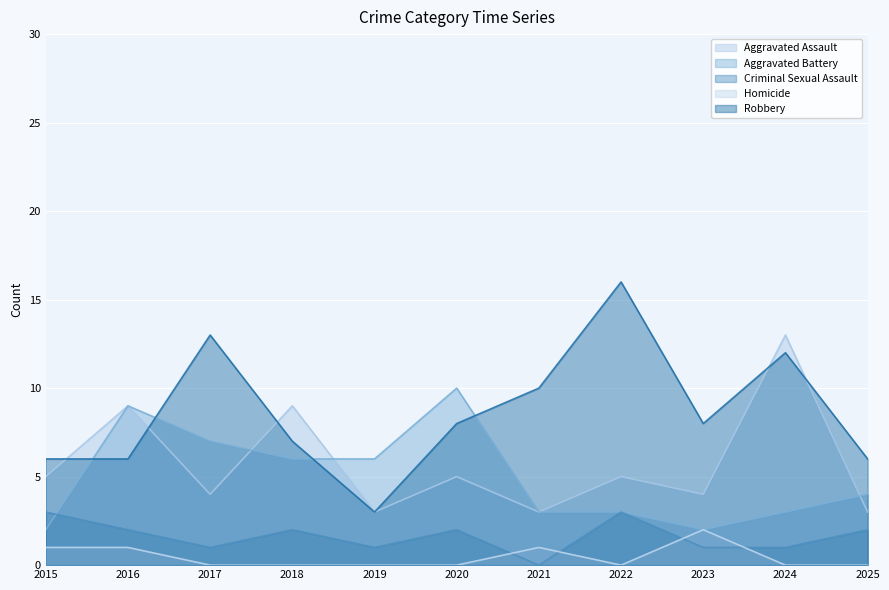

In Aggravated Battery, how many points are higher than both neighbors (excluding endpoints)?

2